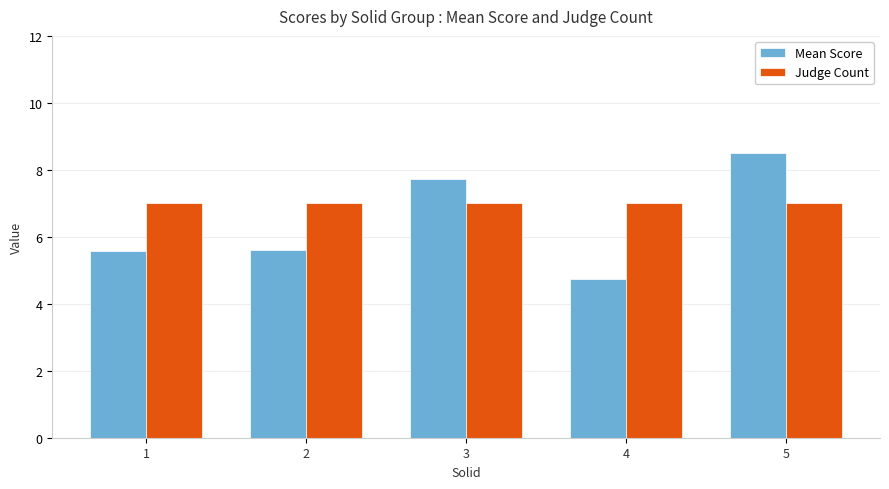

At how many categories does at least one series exceed 6?

5